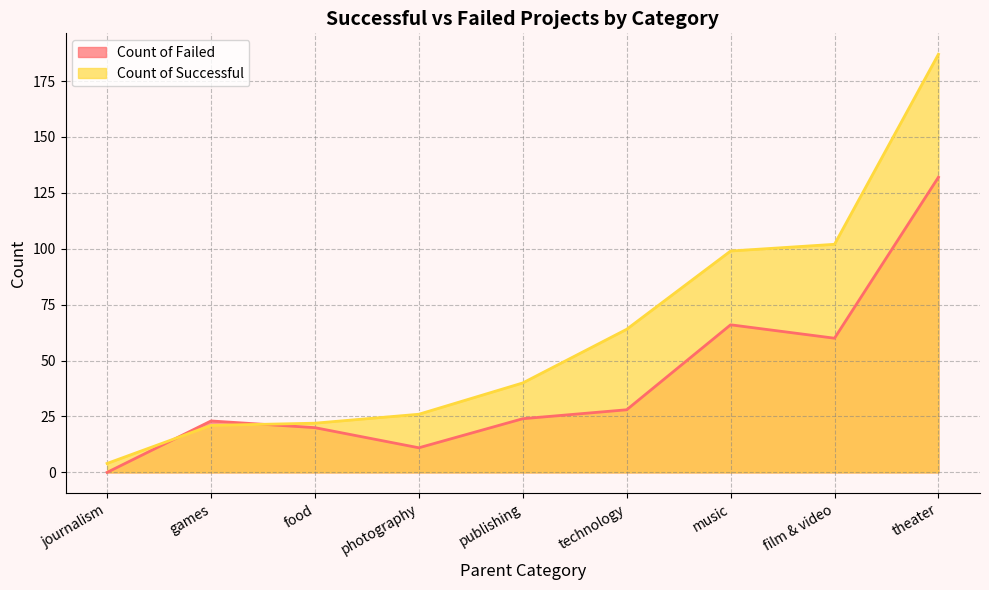

At which category does the chart reach its peak across all series?

theater